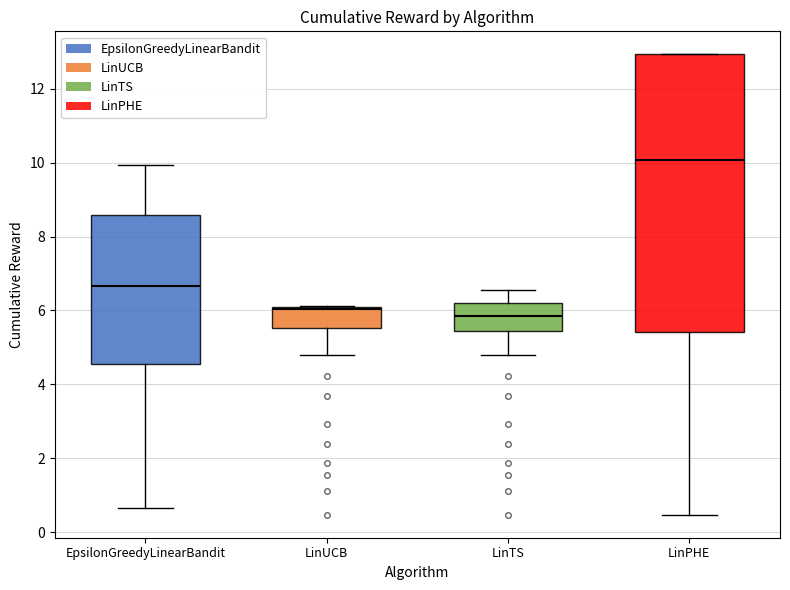

Where is the lower edge of the box for LinUCB on the y-axis? The values are not printed on the chart, so give them approximately, as read against the axis.

5.6